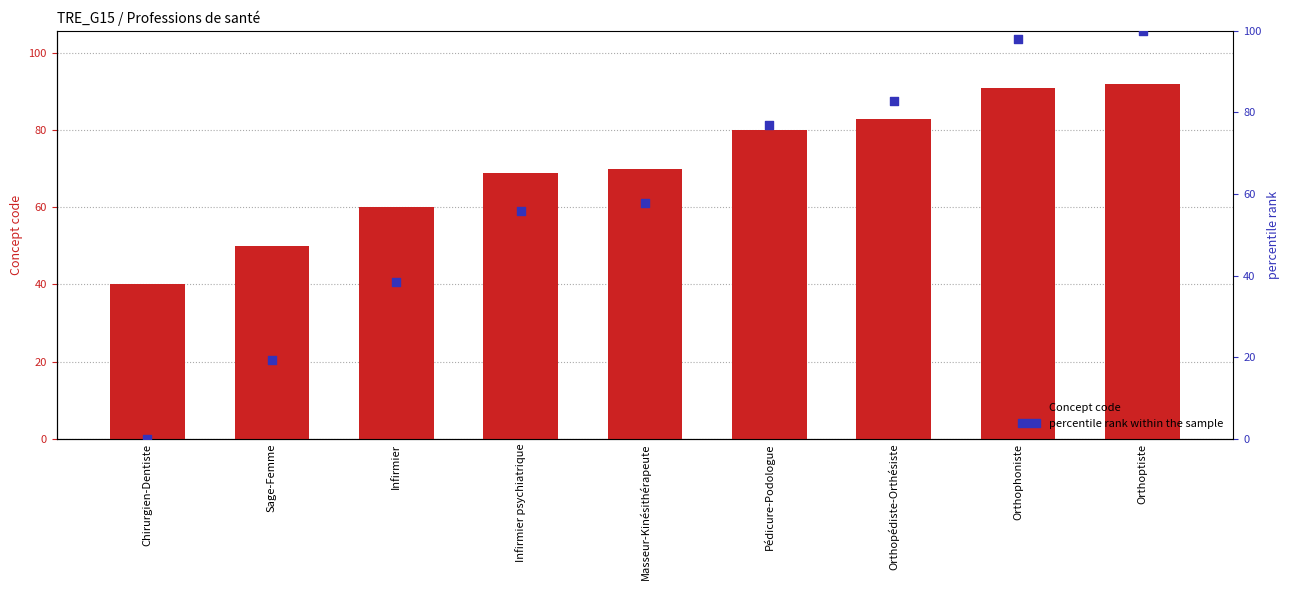

Which series has the largest total across all categories?

Concept code